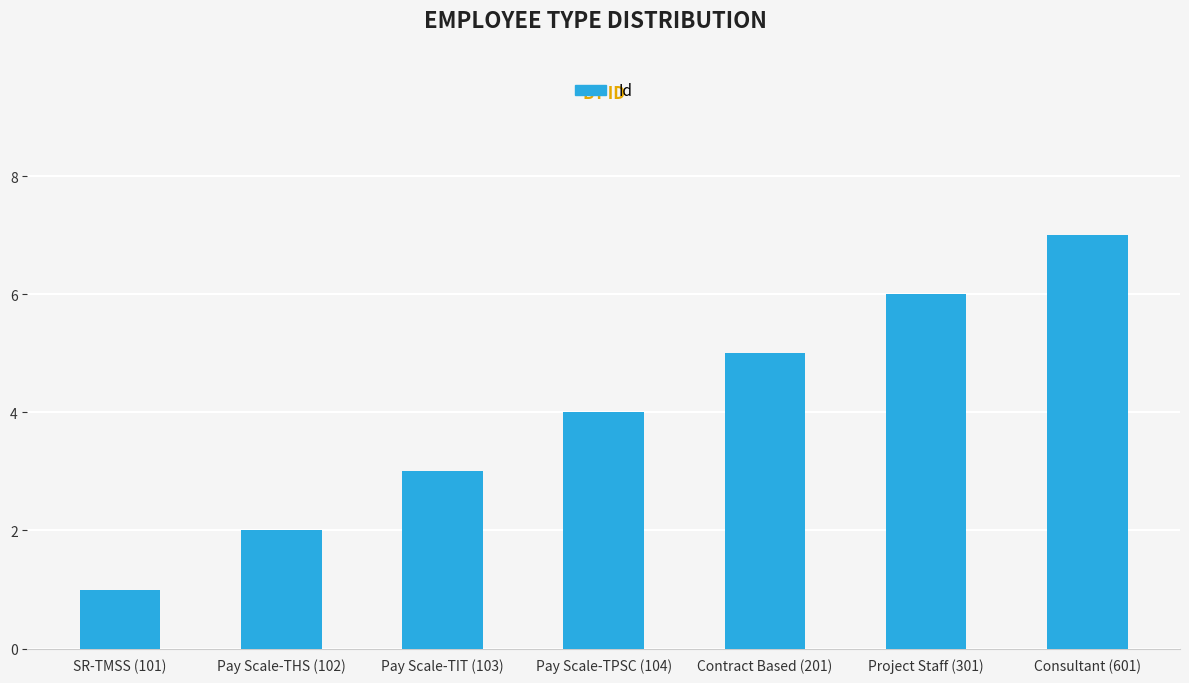

Count the number of categories in the chart.

7